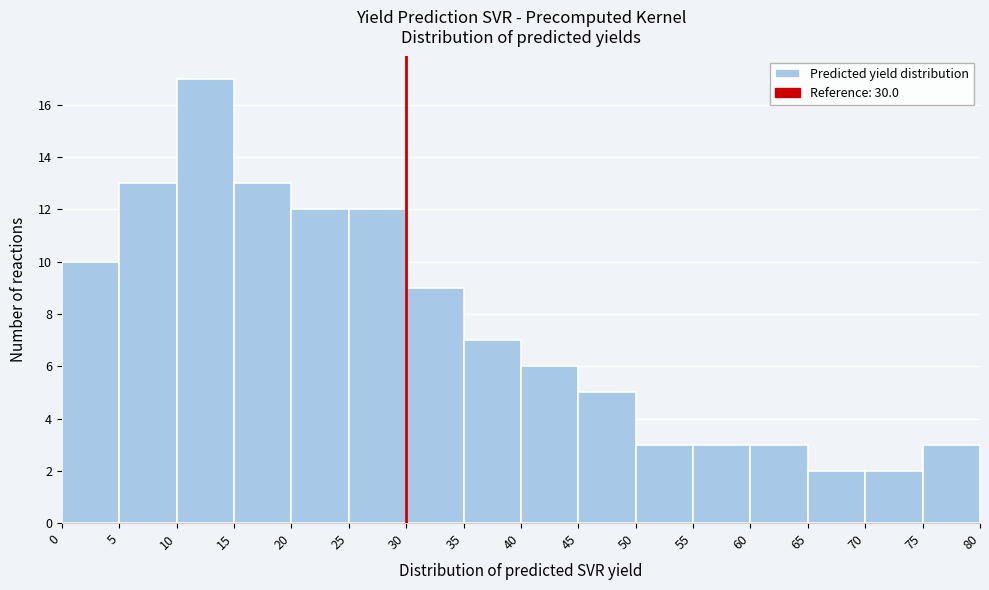

Reading left to right, list every bar in this chart as the range it spans on the x-axis followed by its height. The values are not printed on the chart, so give them approximately, as read against the axis.

0 to 5: 10
5 to 10: 13
10 to 15: 17
15 to 20: 13
20 to 25: 12
25 to 30: 12
30 to 35: 9
35 to 40: 7
40 to 45: 6
45 to 50: 5
50 to 55: 3
55 to 60: 3
60 to 65: 3
65 to 70: 2
70 to 75: 2
75 to 80: 3